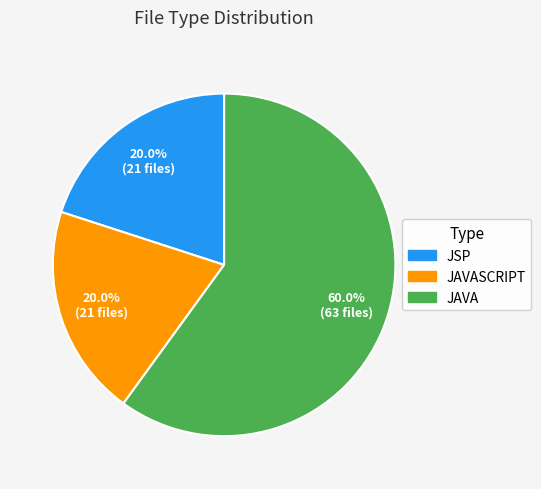

Is there any slice that represents more than half of the pie?

Yes